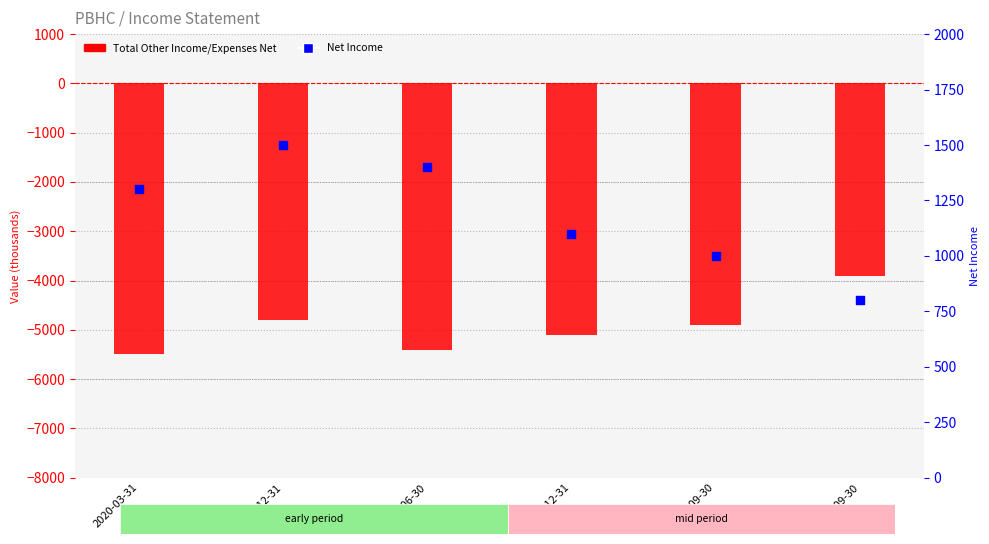

Which series reaches the minimum Y coordinate?

Total Other Income/Expenses Net